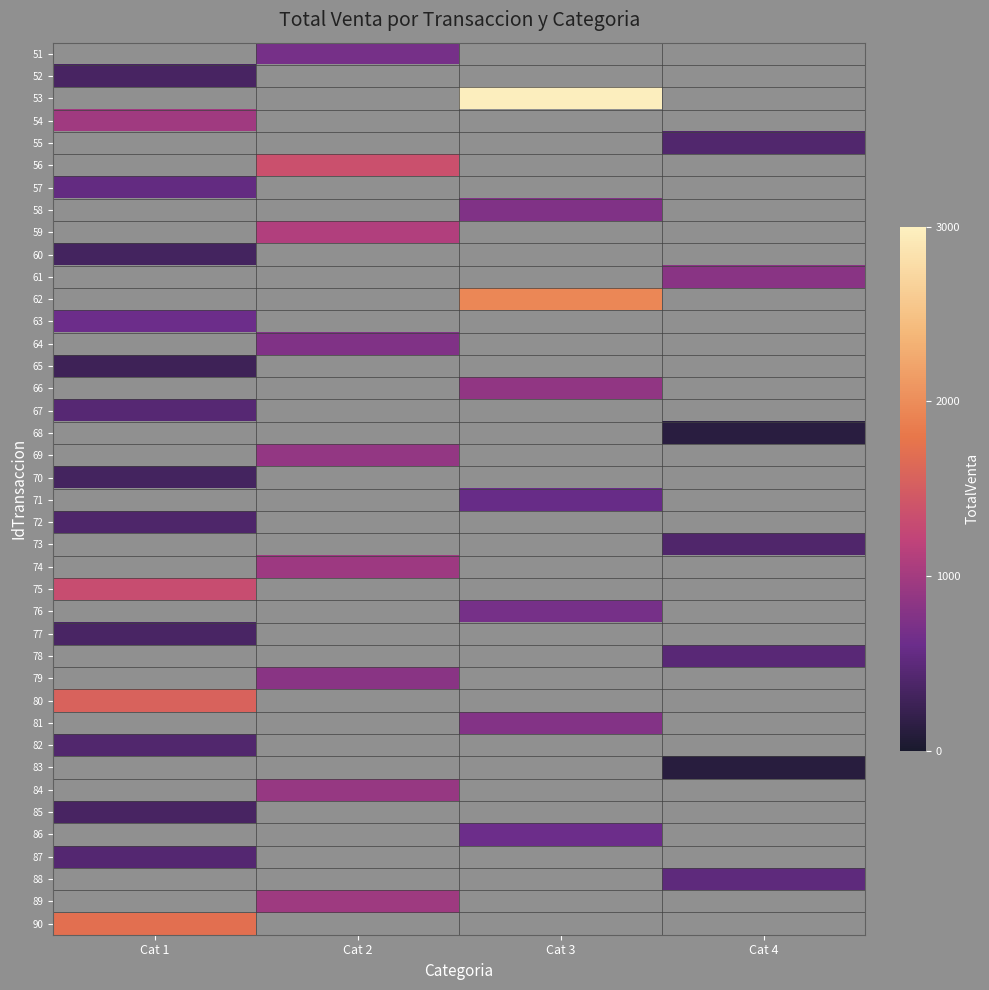

What is the minimum value shown in the chart?

110.0